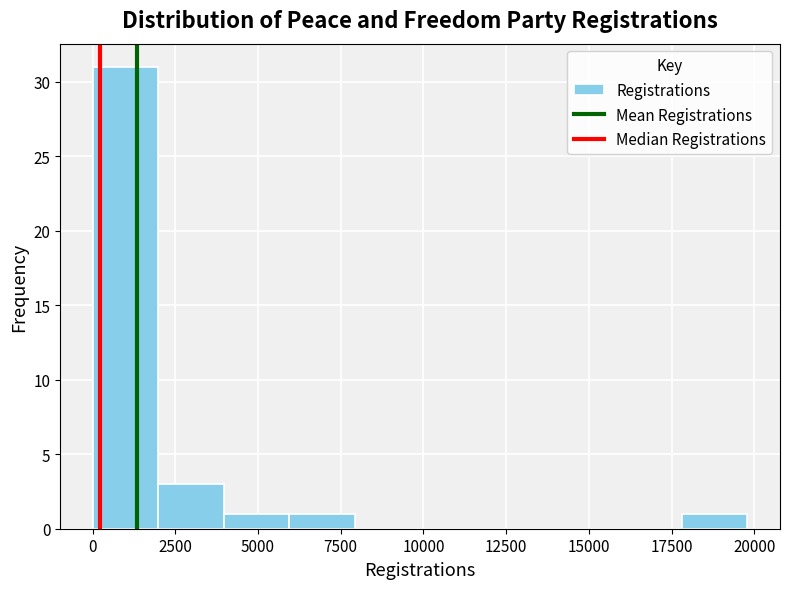

Read against the x-axis, roughly where is the centre of the tallest bar?

1000